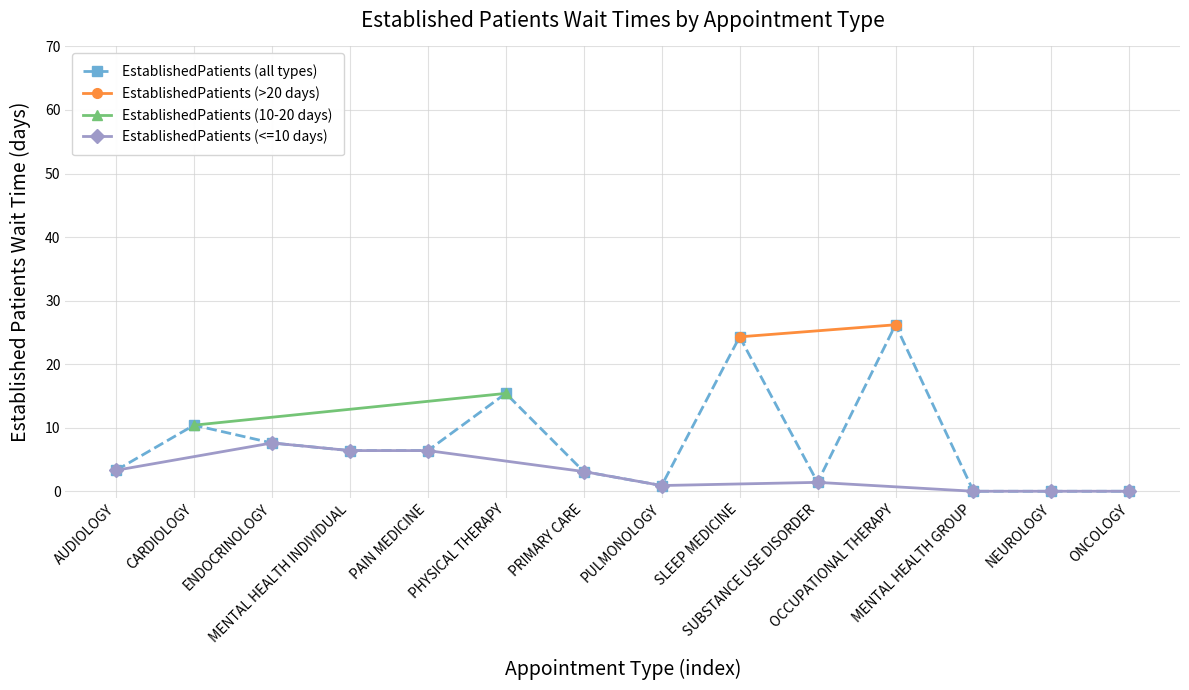

What is the label of the 7th point from the left?

PRIMARY CARE